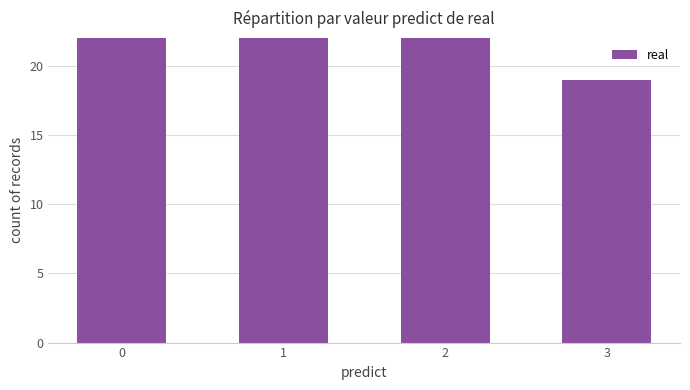

What is the value of the 4th bar from the left?

19